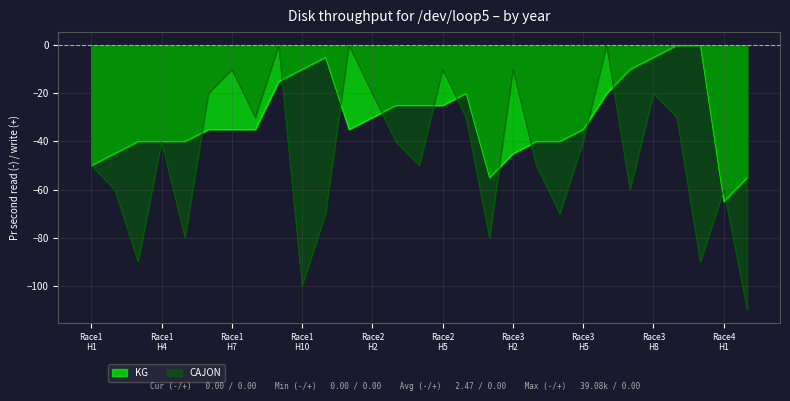

Reading right to left, extract all data points from this chart.

KG: -55	-65	0	0	-5	-10	-20	-35	-40	-40	-45	-55	-20	-25	-25	-25	-30	-35	-5	-10	-15	-35	-35	-35	-40	-40	-40	-45	-50
CAJON: -110	-60	-90	-30	-20	-60	0	-40	-70	-50	-10	-80	-30	-10	-50	-40	-20	0	-70	-100	0	-30	-10	-20	-80	-40	-90	-60	-50